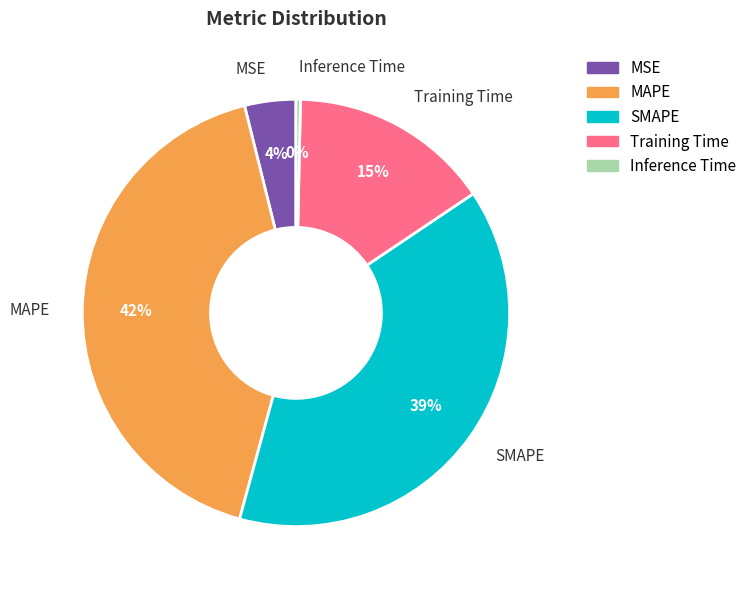

What percentage is the SMAPE slice, to the nearest percent?

39%